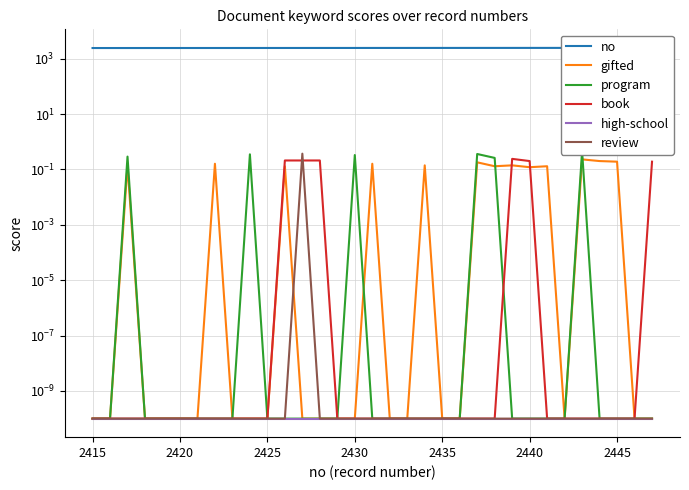

Is the value of gifted at 2425 greater than the value of high-school at 2435?

No